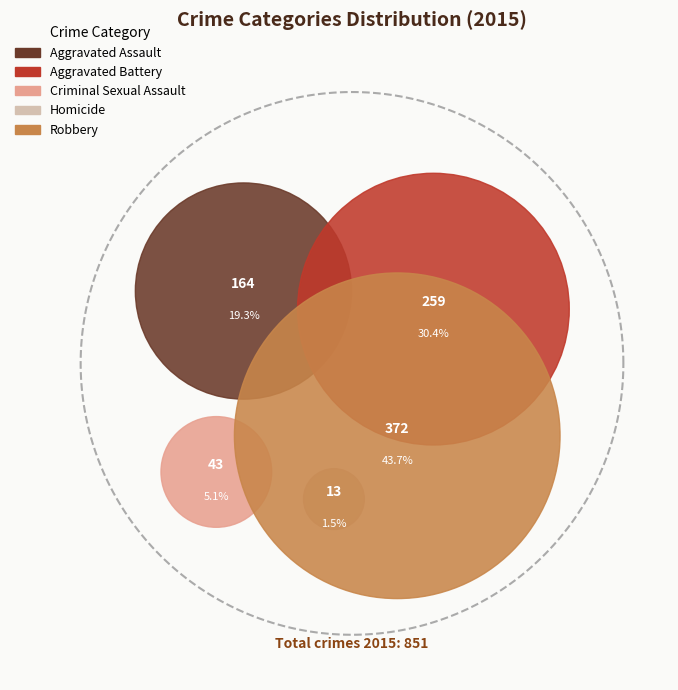

To the nearest percent, what is the difference between the largest and smallest slice percentages?

42%